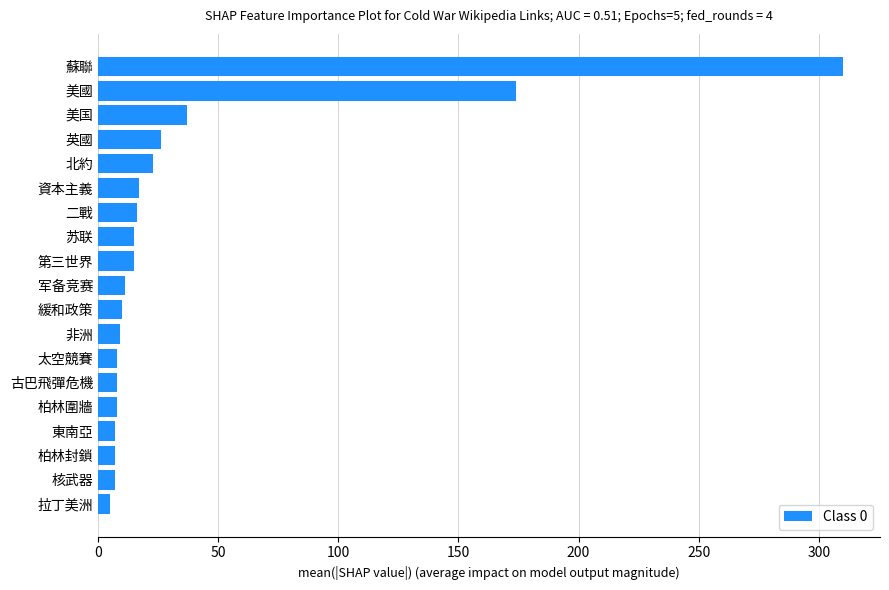

What is the change in value from 核武器 to 資本主義?

+10